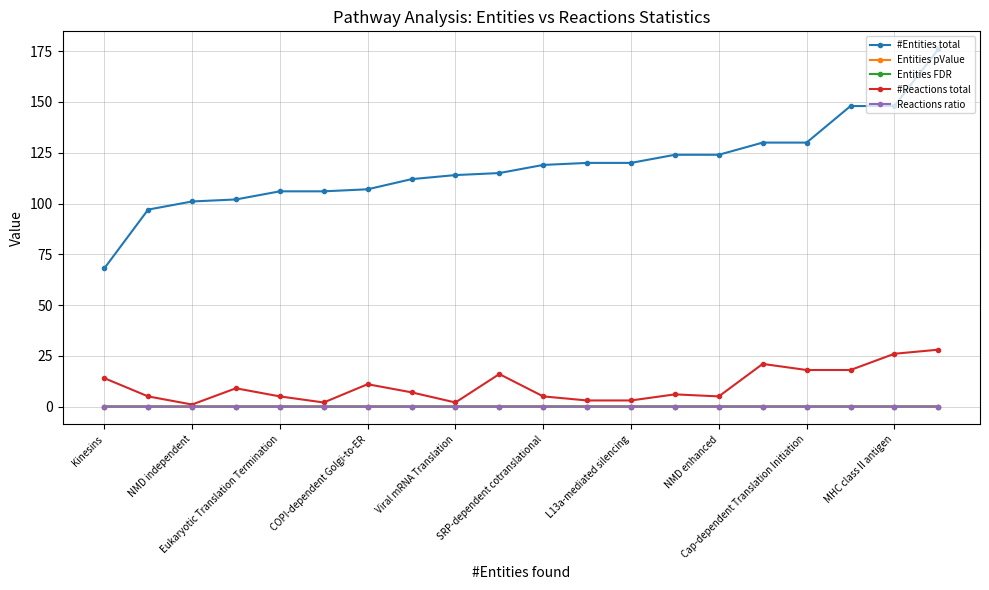

What is the greatest value displayed?

176.0